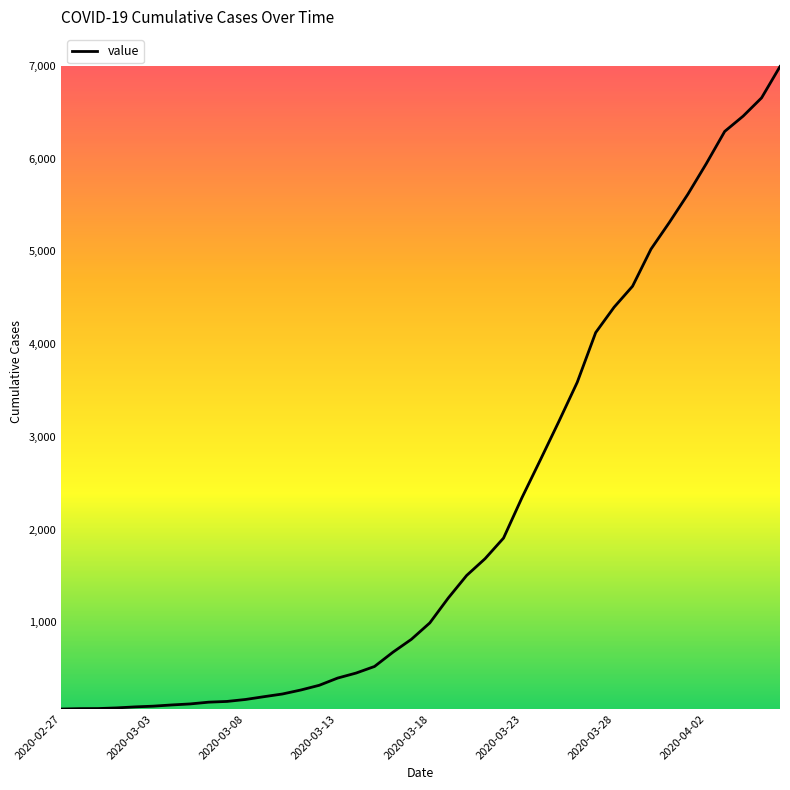

What is the difference between the maximum and minimum values?

6931